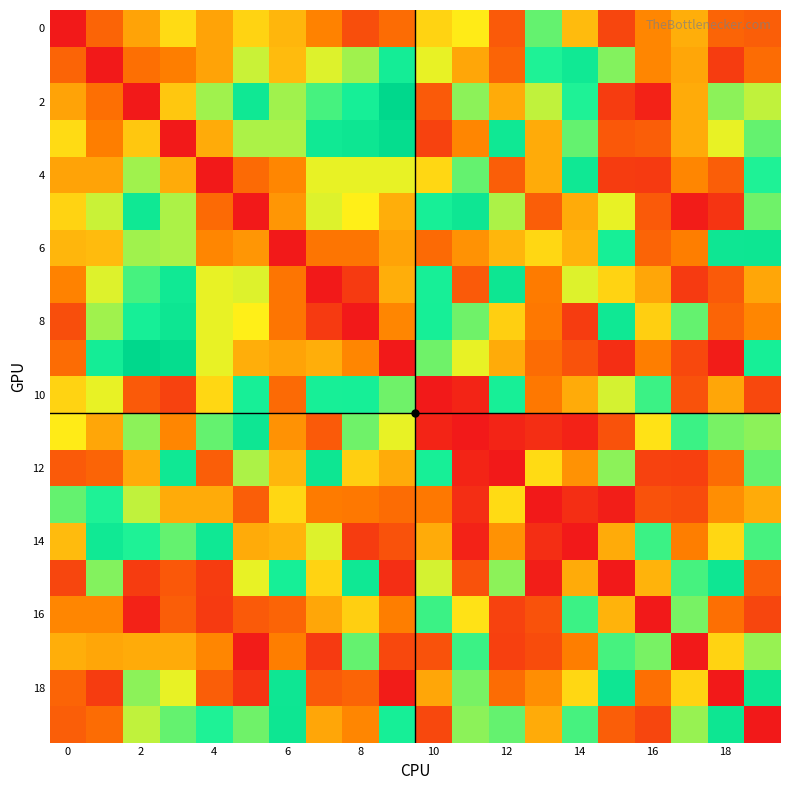

At which category is the sum across all series the highest?

2